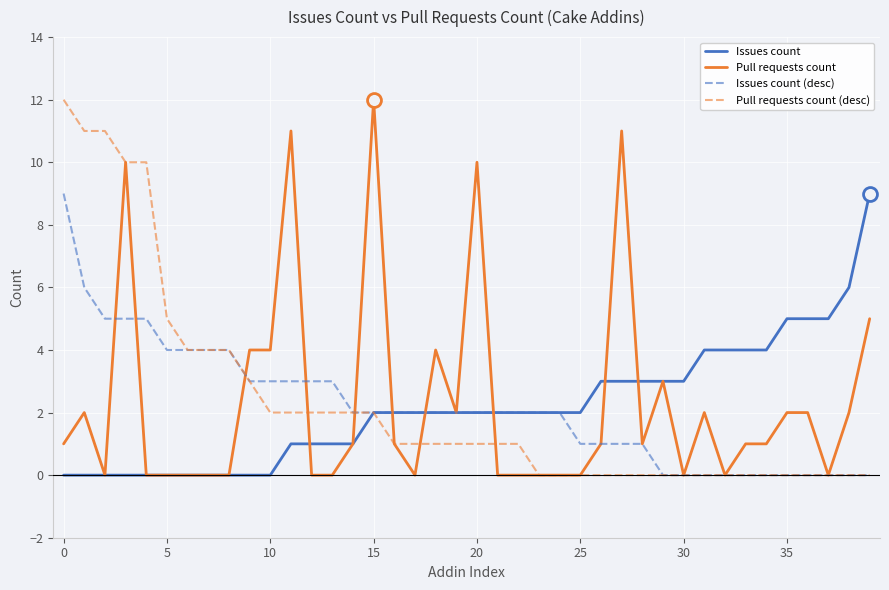

What is the greatest value displayed?

12